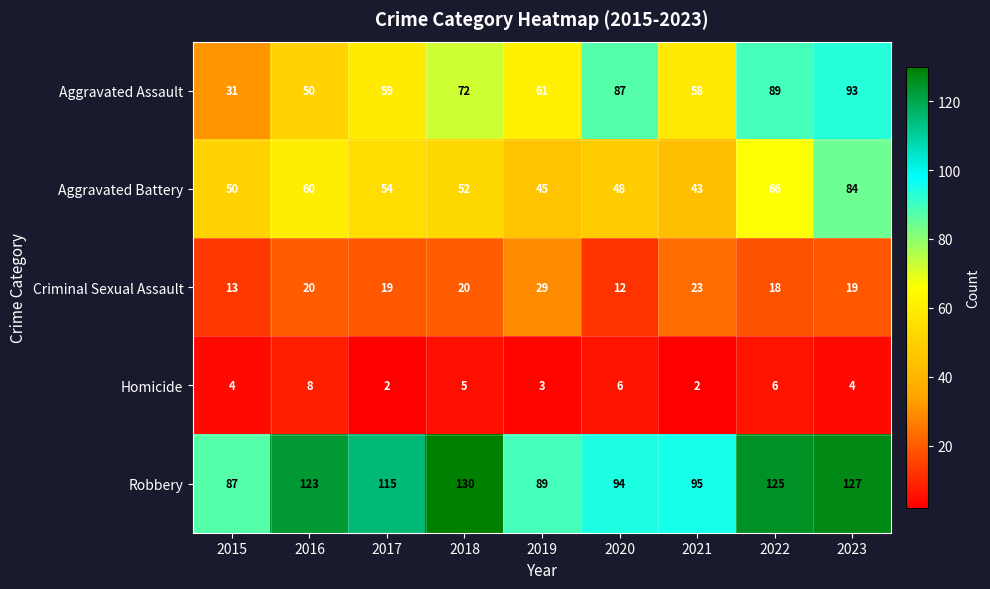

True or false: Robbery has a value of 125 at 2022.

True